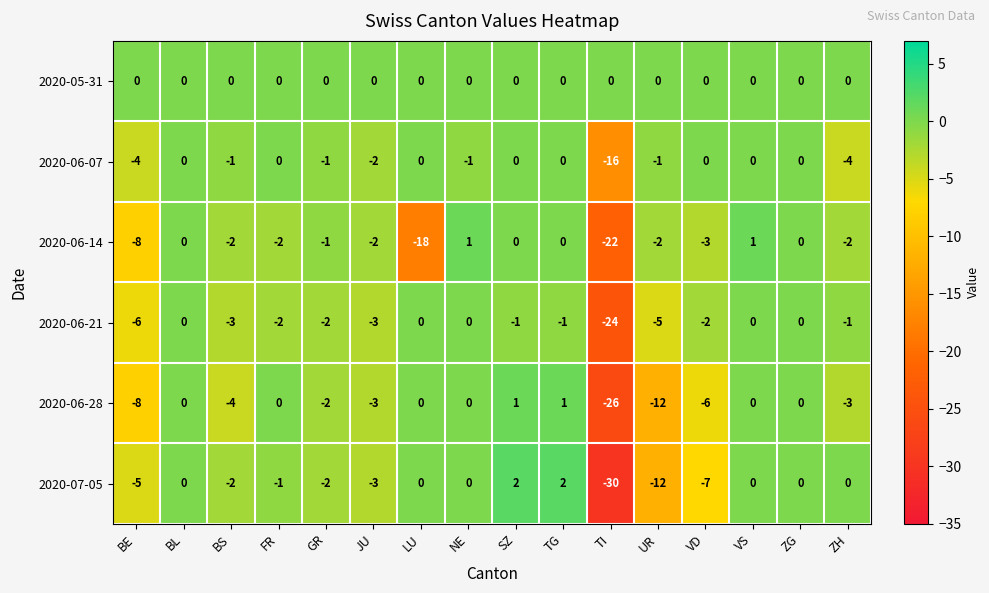

Is it true that 2020-07-05 equals 3 at SZ?

False